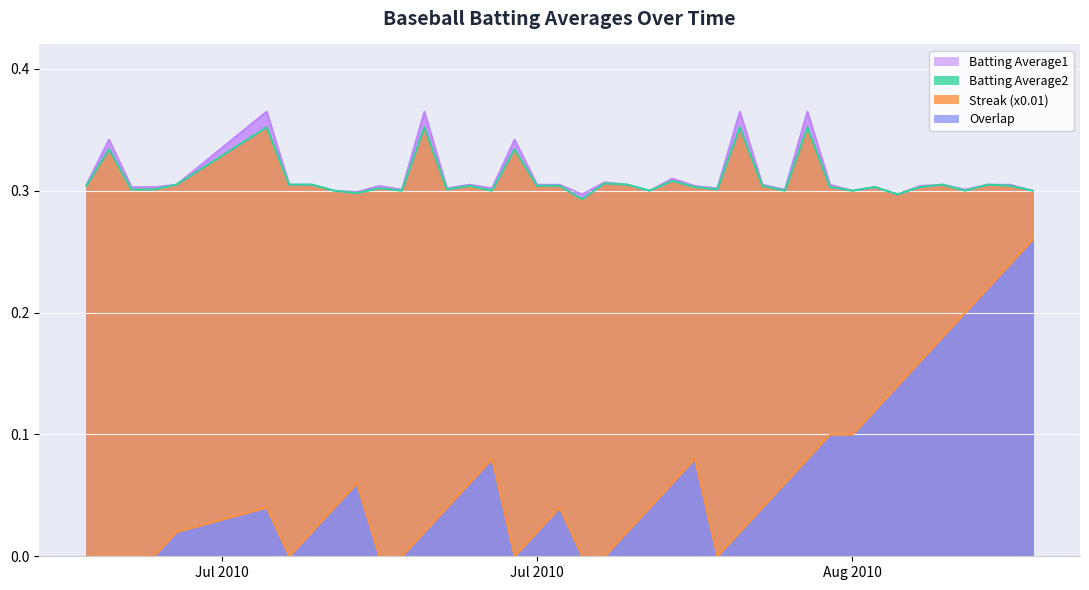

Is the value of Batting Average1 at 2010-07-24 greater than the value of Batting Average2 at 2010-07-10?

Yes